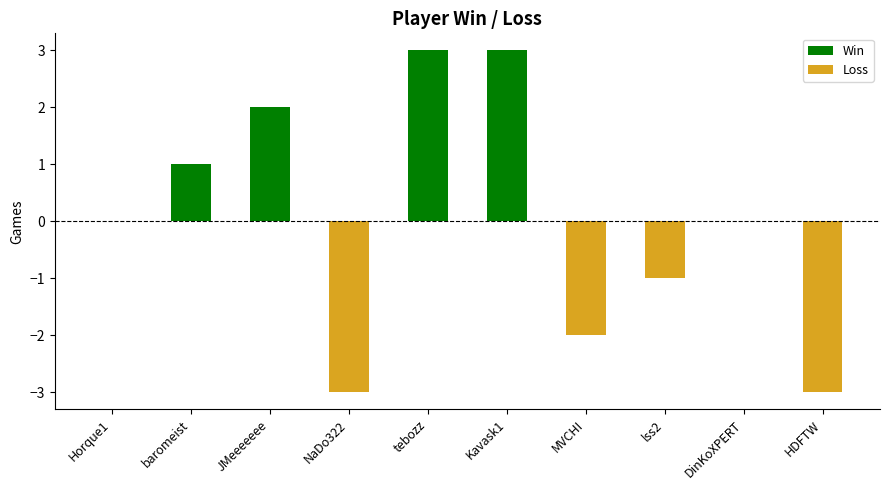

Rank the series at MVCHI from highest to lowest value.

Win, Loss